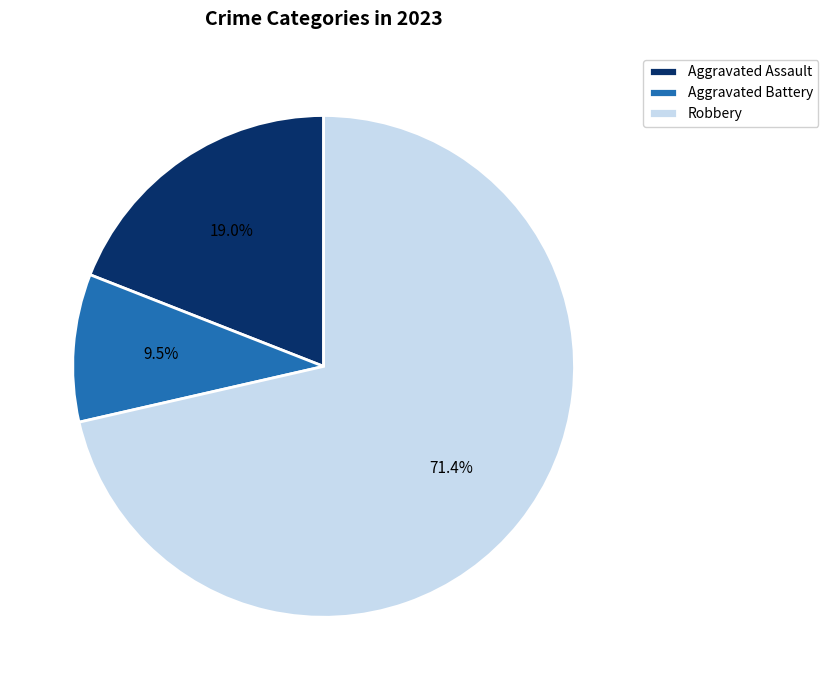

What is the majority slice?

Robbery